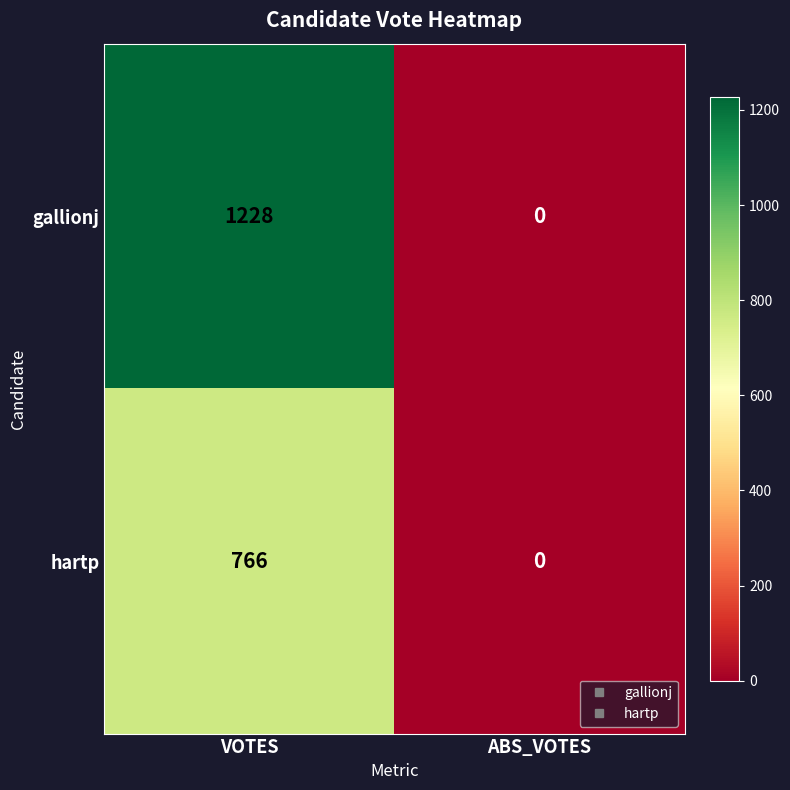

Rank the series by their average value, from highest to lowest.

gallionj, hartp